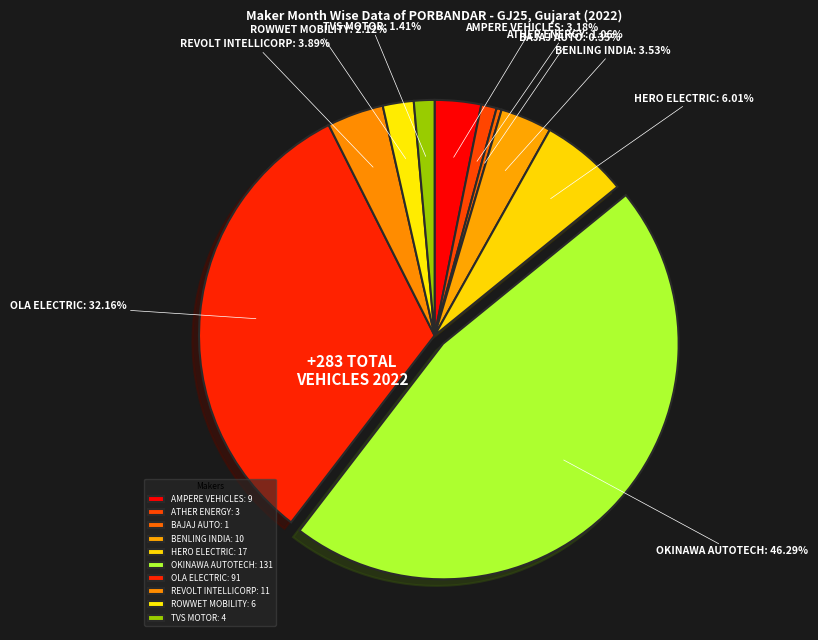

Which has a higher value, REVOLT INTELLICORP or OKINAWA AUTOTECH?

OKINAWA AUTOTECH